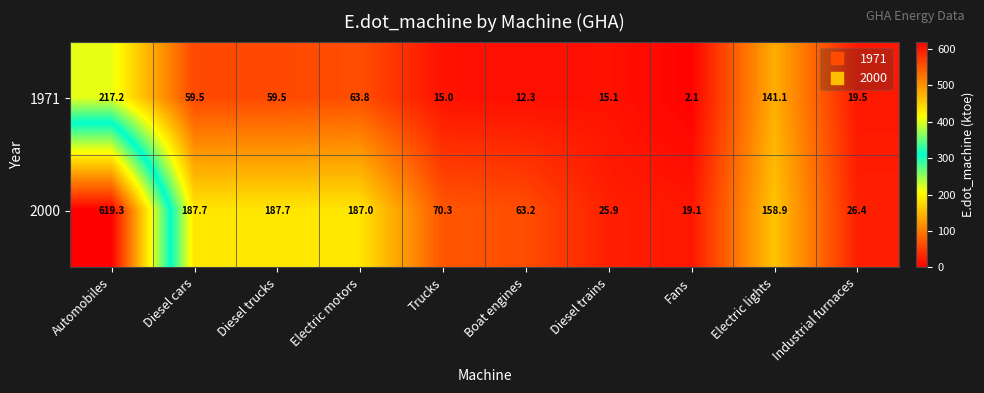

What is the spread (max minus min) of values at Fans?

17.0